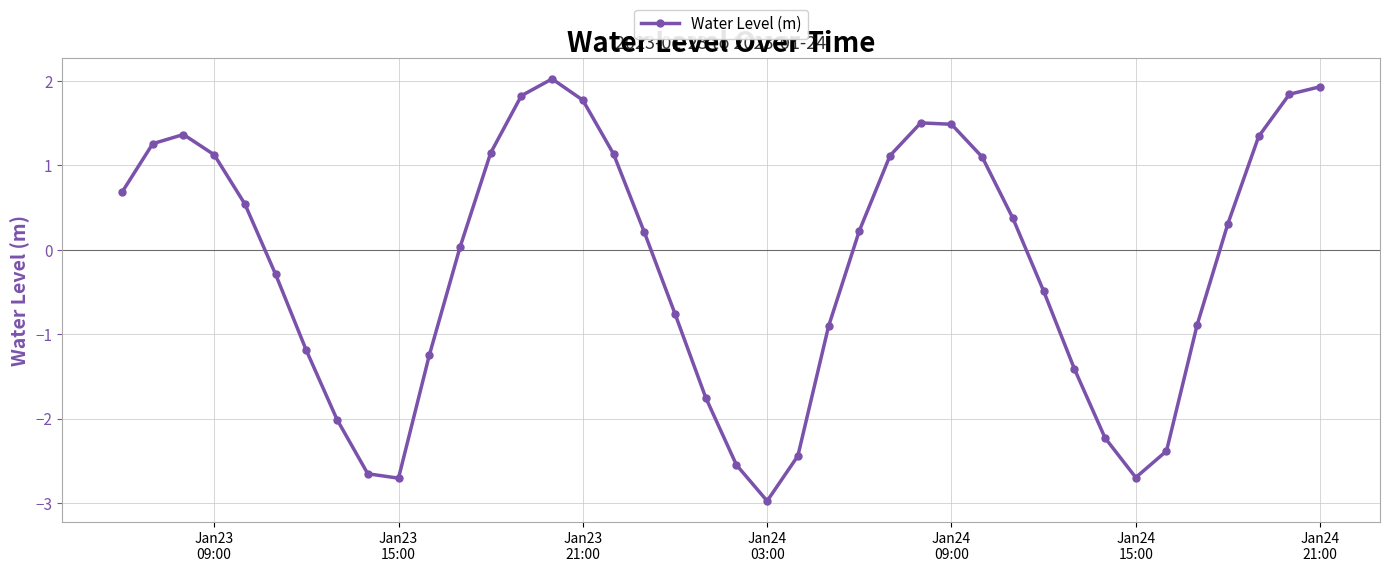

What is the difference between the maximum and minimum values?

5.0